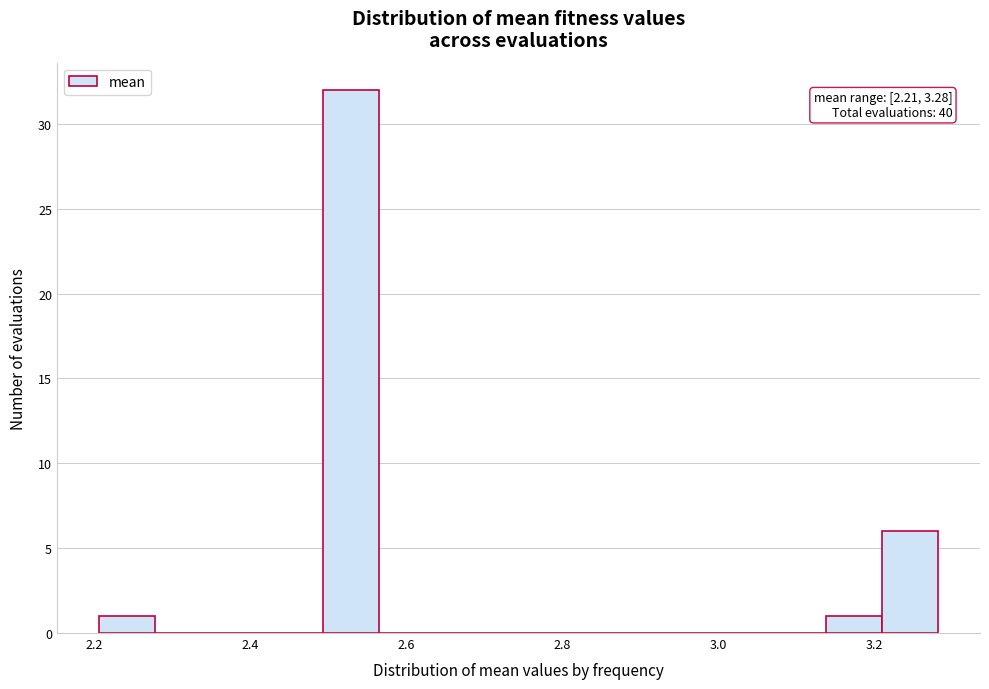

Around what value on the x-axis is the tallest bar? Give the approximate position of its centre, as read against the axis.

2.52